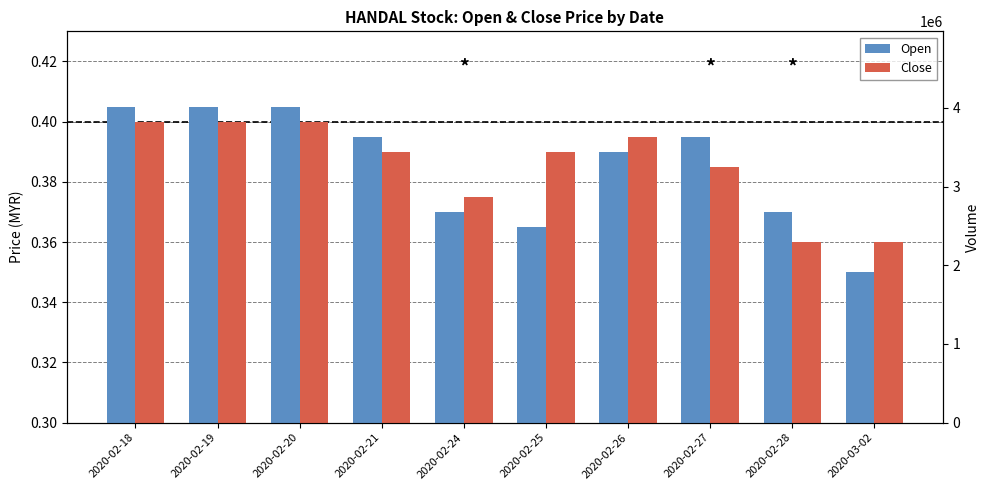

Reading left to right, extract all data points from this chart.

Open: 2020-02-18=0.4	2020-02-19=0.4	2020-02-20=0.4	2020-02-21=0.4	2020-02-24=0.4	2020-02-25=0.4	2020-02-26=0.4	2020-02-27=0.4	2020-02-28=0.4	2020-03-02=0.3
Close: 2020-02-18=0.4	2020-02-19=0.4	2020-02-20=0.4	2020-02-21=0.4	2020-02-24=0.4	2020-02-25=0.4	2020-02-26=0.4	2020-02-27=0.4	2020-02-28=0.4	2020-03-02=0.4